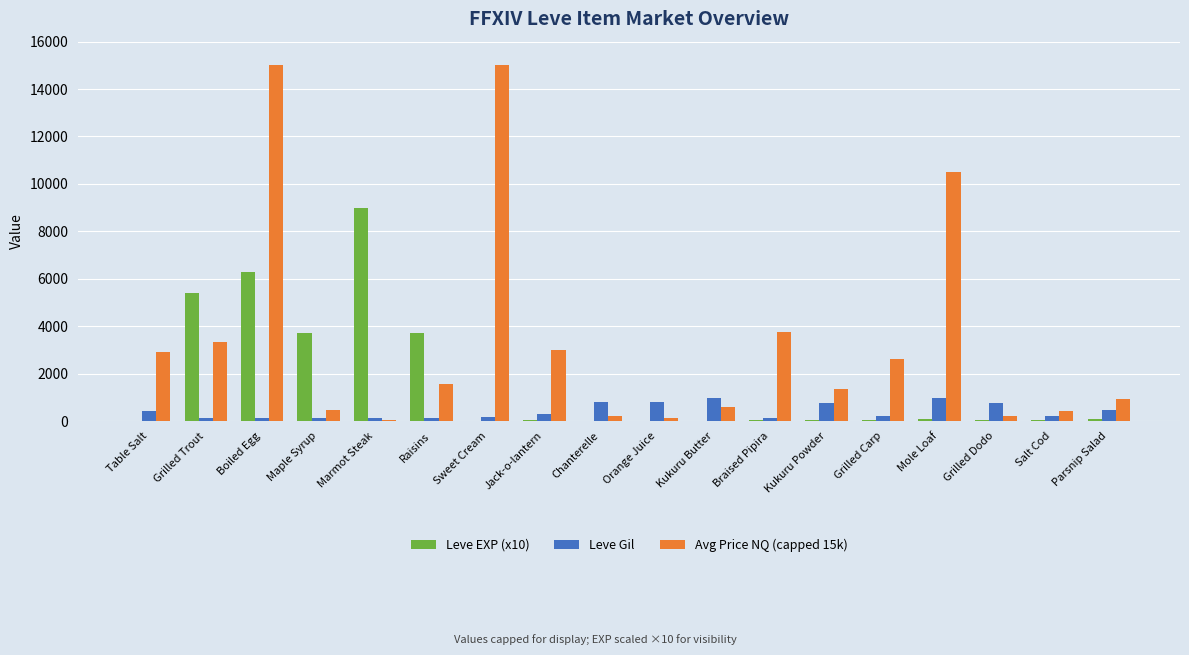

The value of Avg Price NQ (capped 15k) at Jack-o-lantern is 1584. True or false?

False